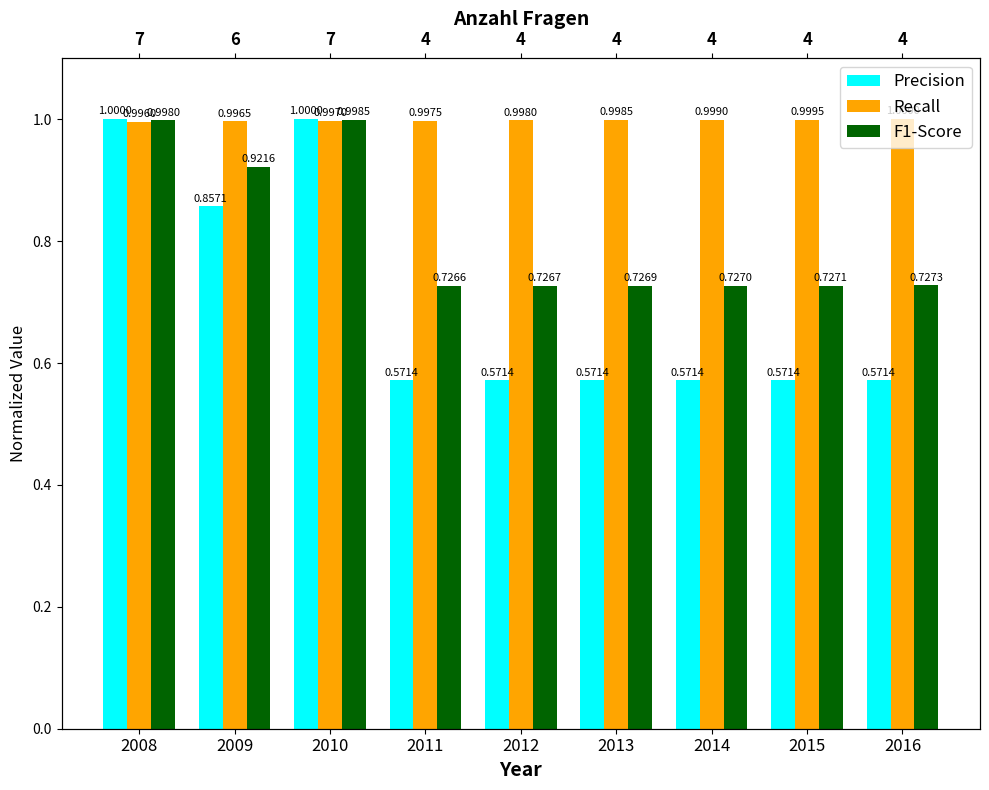

Reading left to right, transcribe all the data shown in this chart.

Precision: 2008=1.0	2009=0.9	2010=1.0	2011=0.6	2012=0.6	2013=0.6	2014=0.6	2015=0.6	2016=0.6
Recall: 2008=1.0	2009=1.0	2010=1.0	2011=1.0	2012=1.0	2013=1.0	2014=1.0	2015=1.0	2016=1.0
F1-Score: 2008=1.0	2009=0.9	2010=1.0	2011=0.7	2012=0.7	2013=0.7	2014=0.7	2015=0.7	2016=0.7